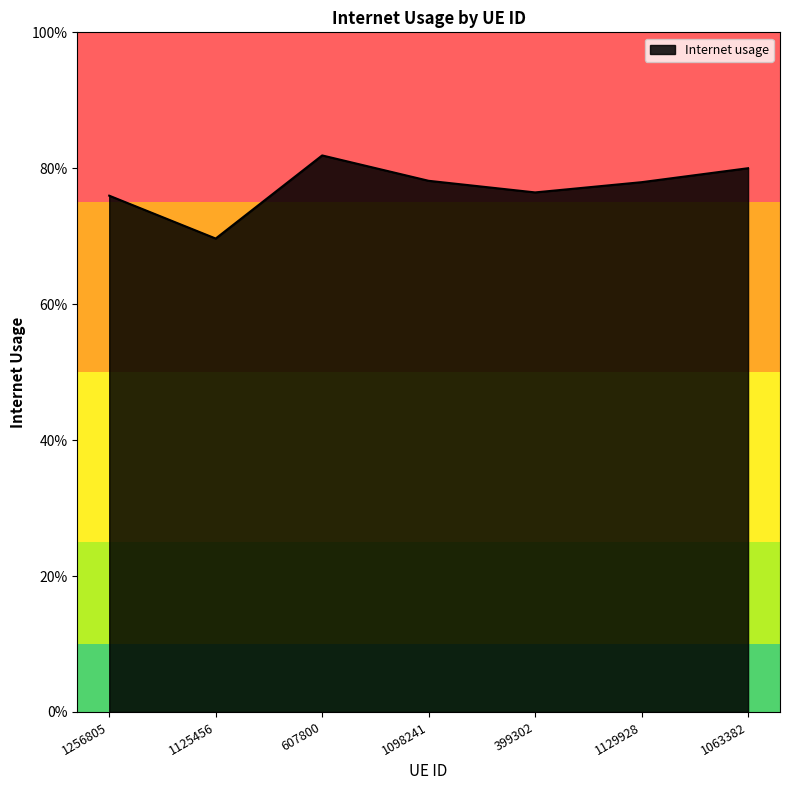

Reading right to left, what are all the values shown in this chart?

1063382=0.8	1129928=0.8	399302=0.8	1098241=0.8	607800=0.8	1125456=0.7	1256805=0.8